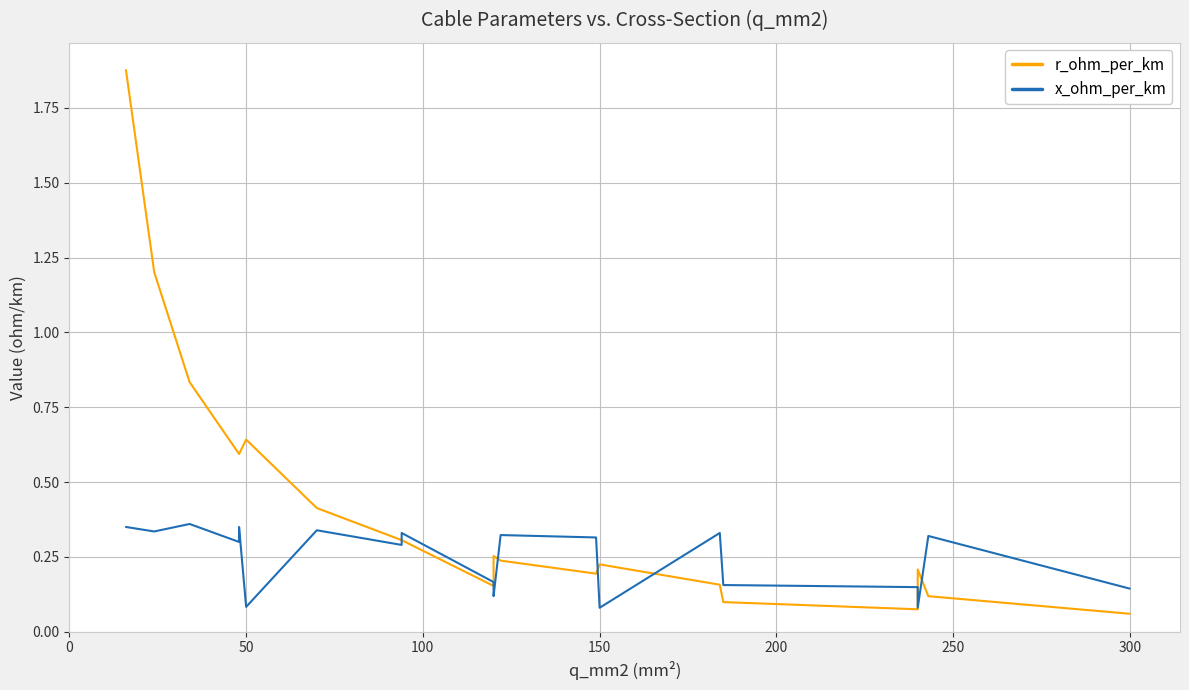

Is it true that x_ohm_per_km equals 0.3 at 16?

False